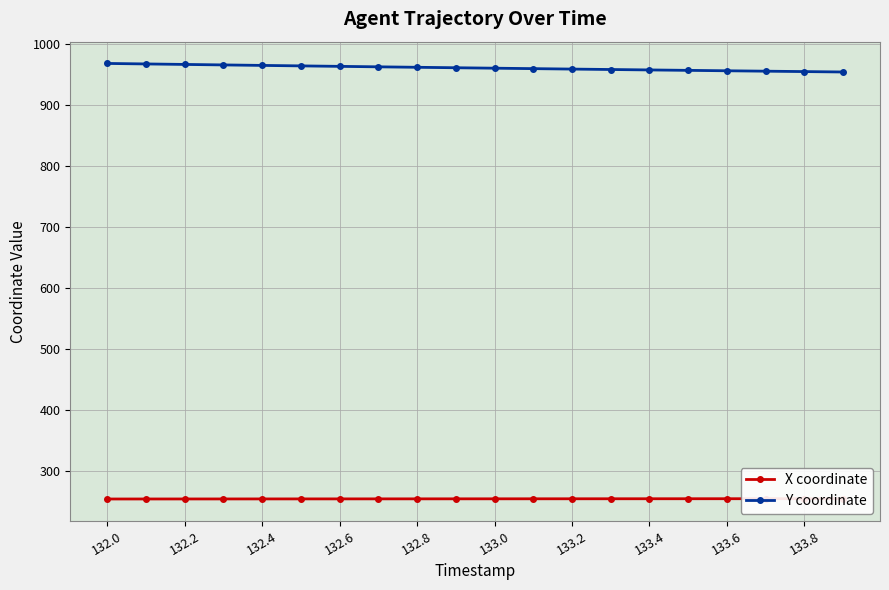

True or false: Y coordinate has a value of 958.6 at 13.

True